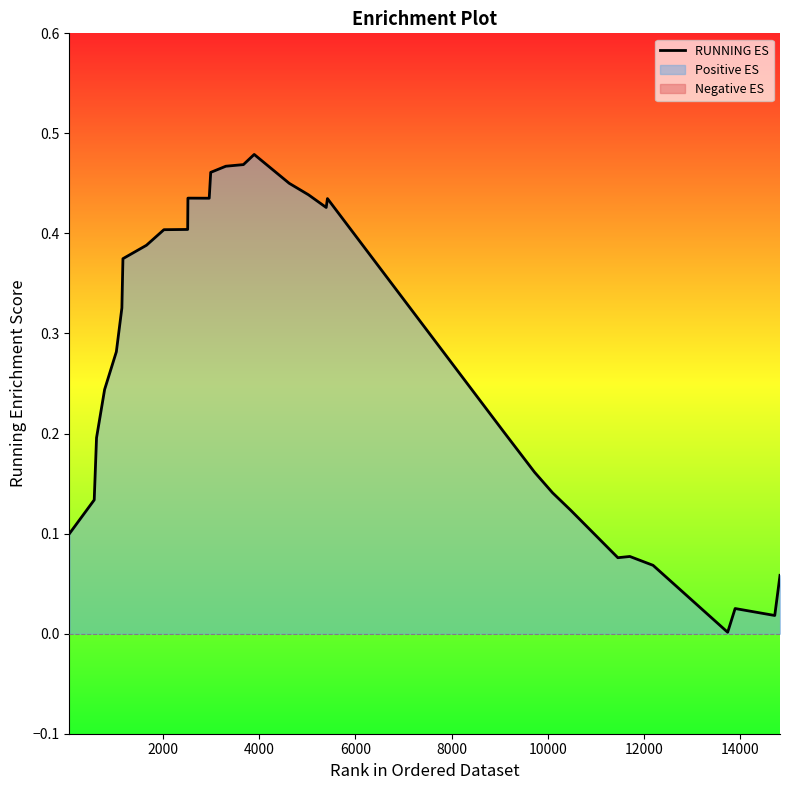

The chart shows a value of 0.1 at 11. True or false?

False